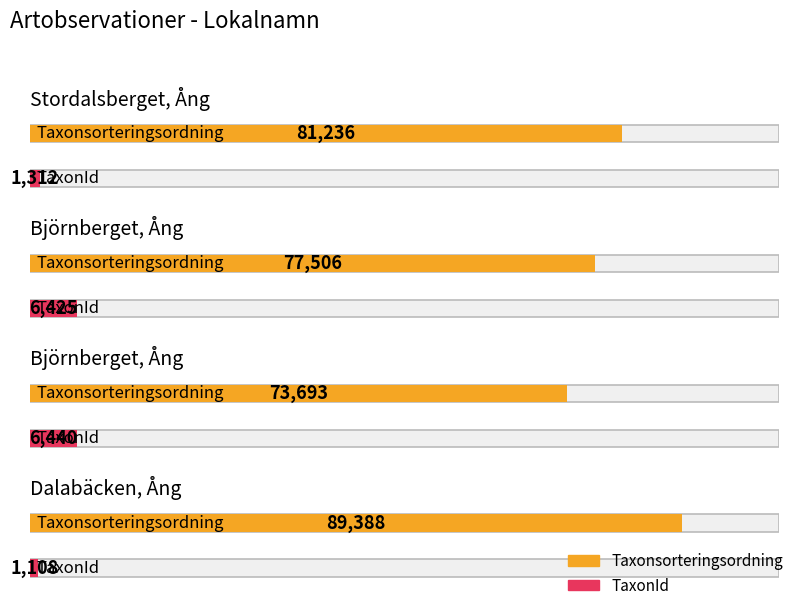

What is the label of the 4th bar from the left?

Dalabäcken, Ång